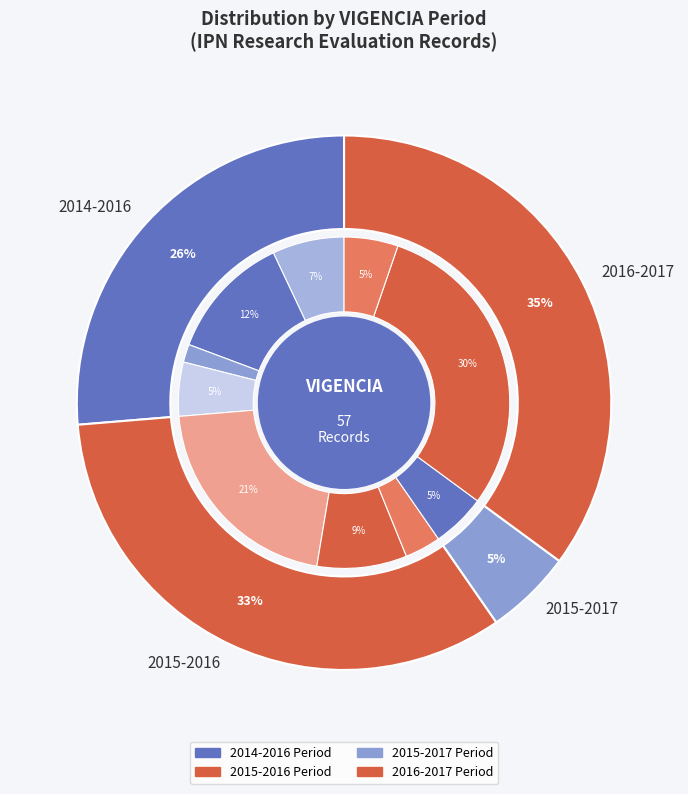

What is the largest slice in the pie chart?

01/04/2016 - 31/03/2017